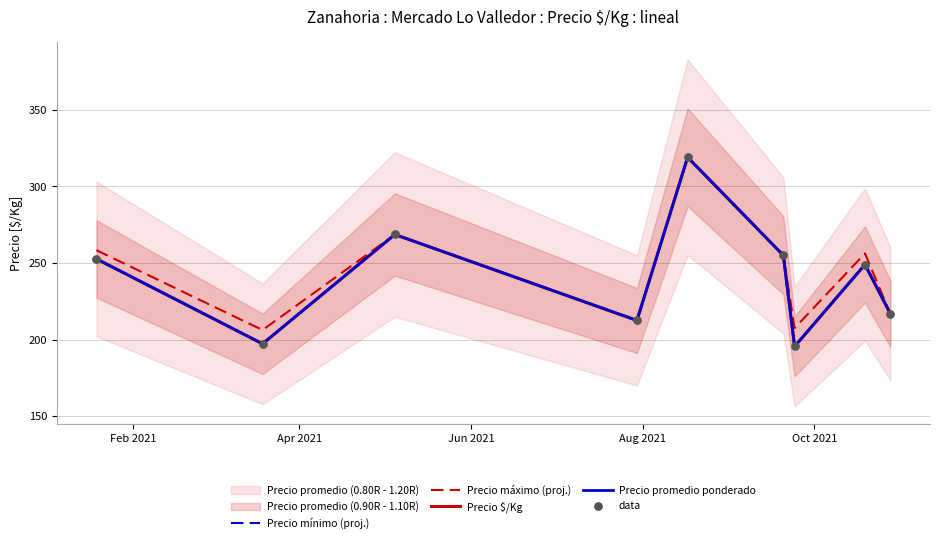

Which series reaches the minimum Y coordinate?

Precio mínimo (proj.)